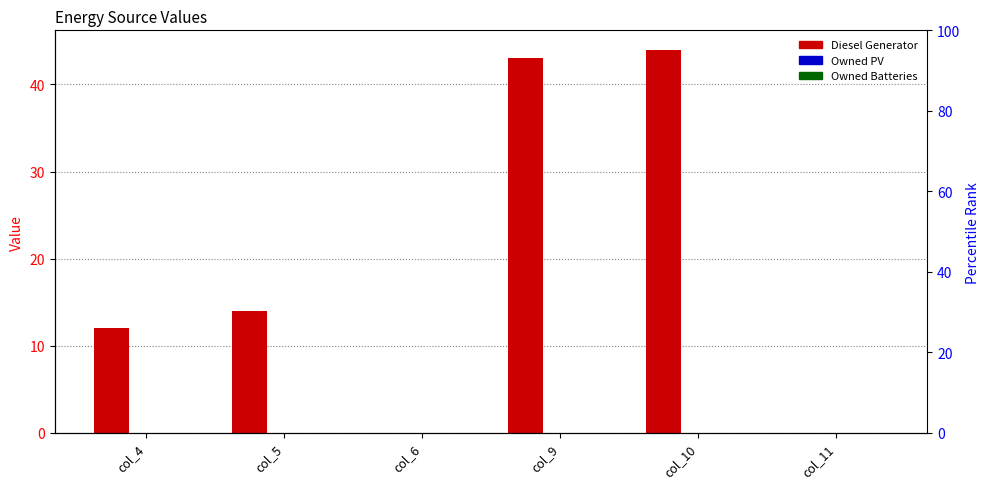

What is the average value of the Diesel Generator series?

19